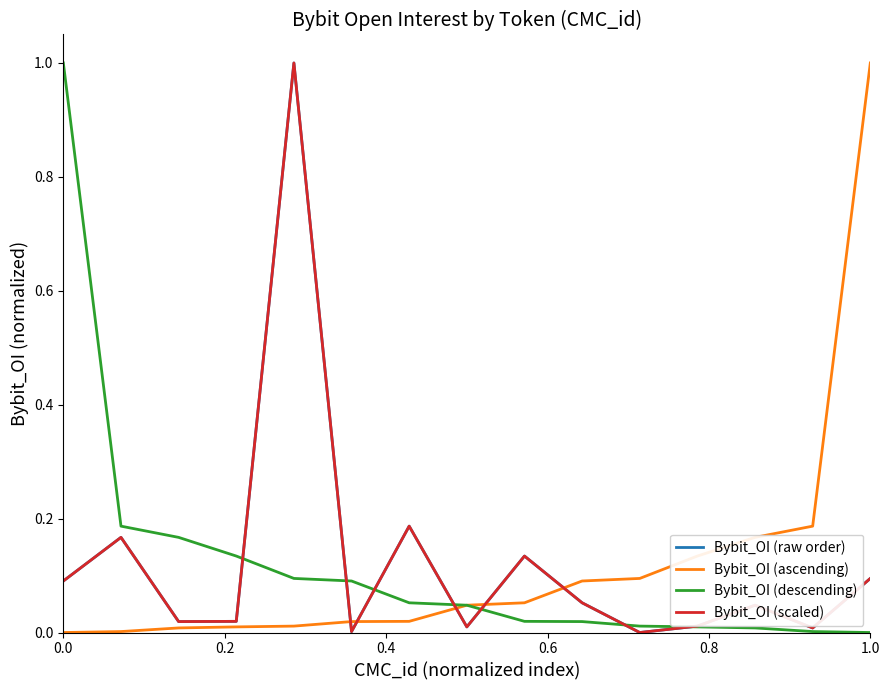

Does the chart display data point markers on the line(s)?

No